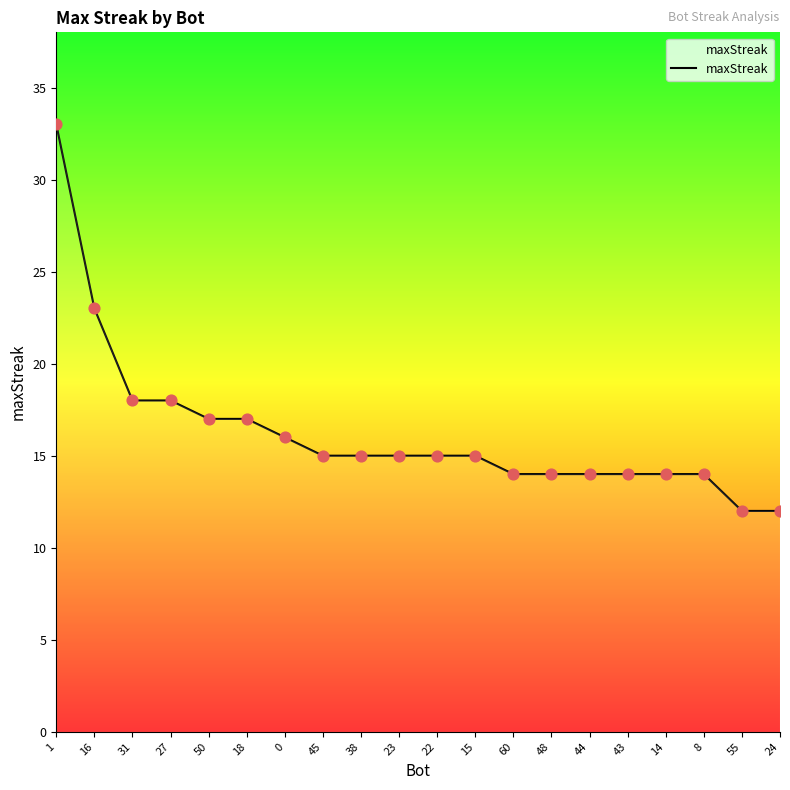

What is the change in value from 50 to 45?

-2